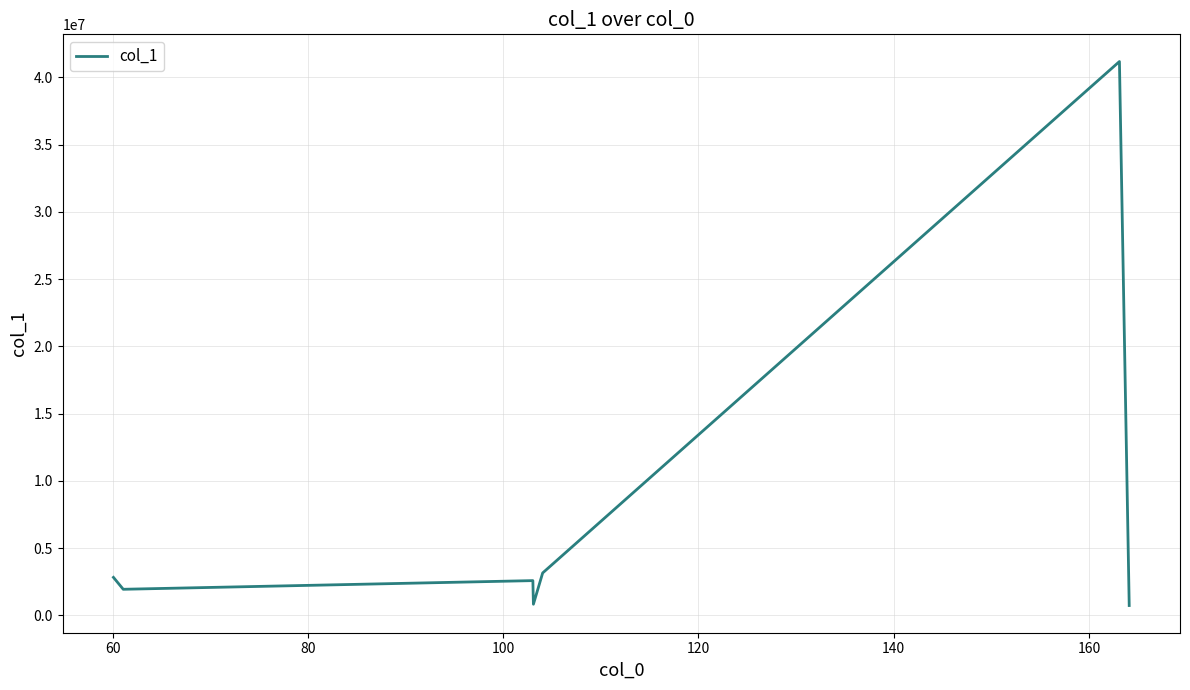

What is the difference between the second highest and second lowest values?

2324806.4